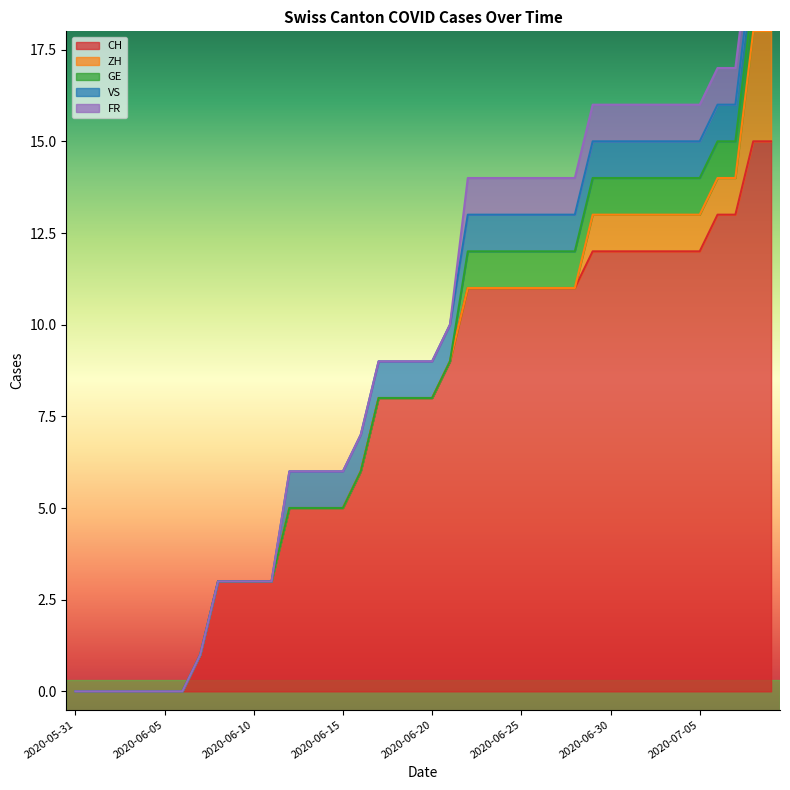

True or false: CH and GE intersect in this chart.

False